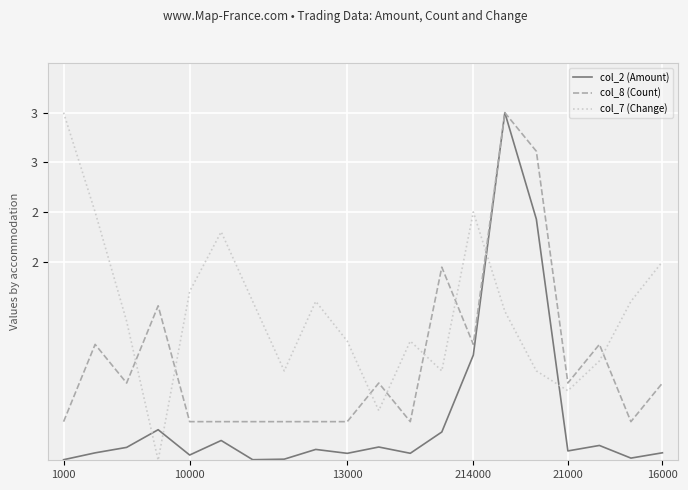

Reading right to left, list all the values displayed in this chart.

col_2 (Amount): 0.1	0.0	0.1	0.1	2.4	3.5	1.1	0.3	0.1	0.1	0.1	0.1	0.0	0.0	0.2	0.1	0.3	0.1	0.1	0.0
col_8 (Count): 0.8	0.4	1.2	0.8	3.1	3.5	1.2	1.9	0.4	0.8	0.4	0.4	0.4	0.4	0.4	0.4	1.6	0.8	1.2	0.4
col_7 (Change): 2.0	1.6	1.0	0.7	0.9	1.5	2.5	0.9	1.2	0.5	1.2	1.6	0.9	1.6	2.3	1.7	0.0	1.4	2.5	3.5